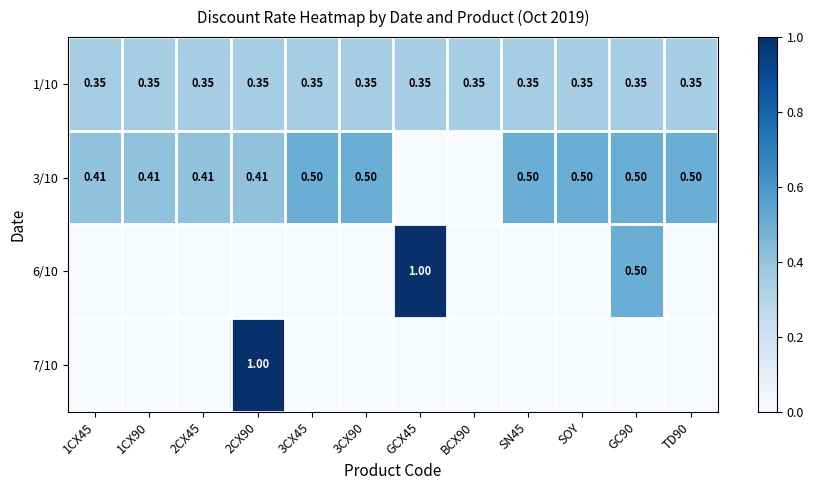

Is the value of 6/10 at GCX45 greater than the value of 1/10 at GC90?

Yes